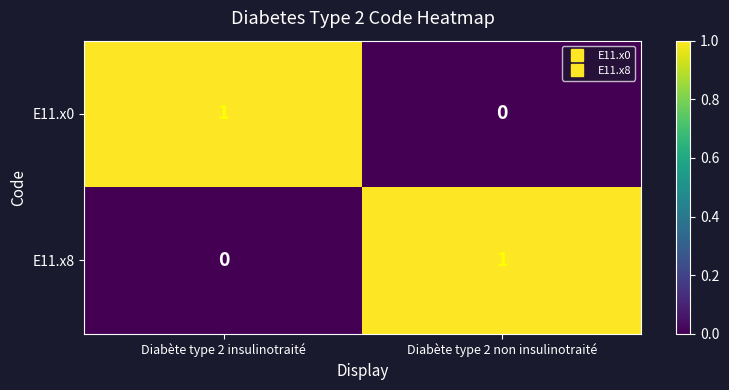

Reading right to left, what are all the values shown in this chart?

E11.x0: Diabète type 2 non insulinotraité=0	Diabète type 2 insulinotraité=1
E11.x8: Diabète type 2 non insulinotraité=1	Diabète type 2 insulinotraité=0